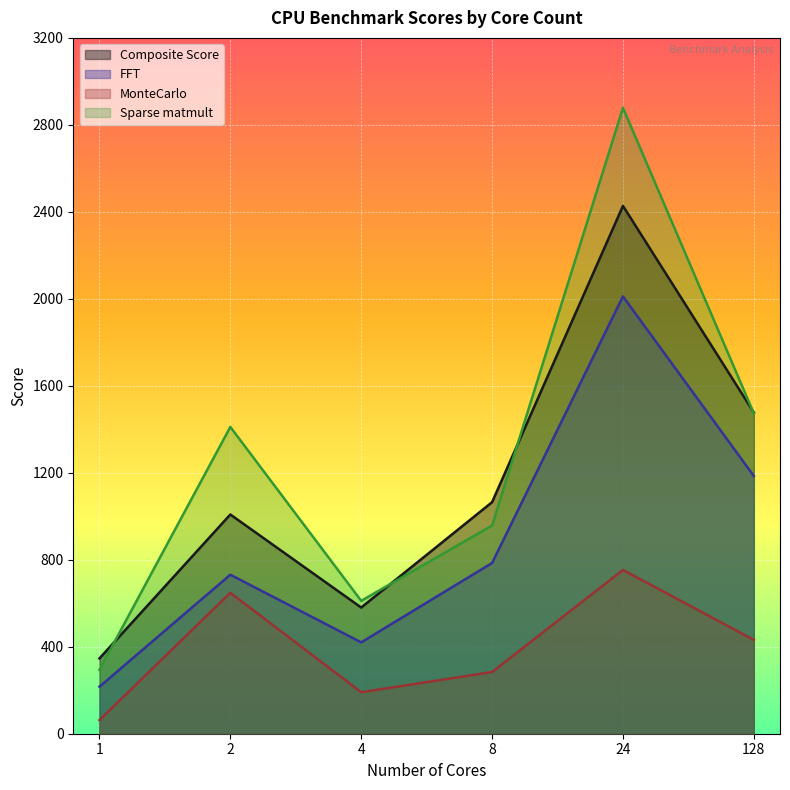

What are all the series names shown in the legend?

Composite Score, FFT, MonteCarlo, Sparse matmult